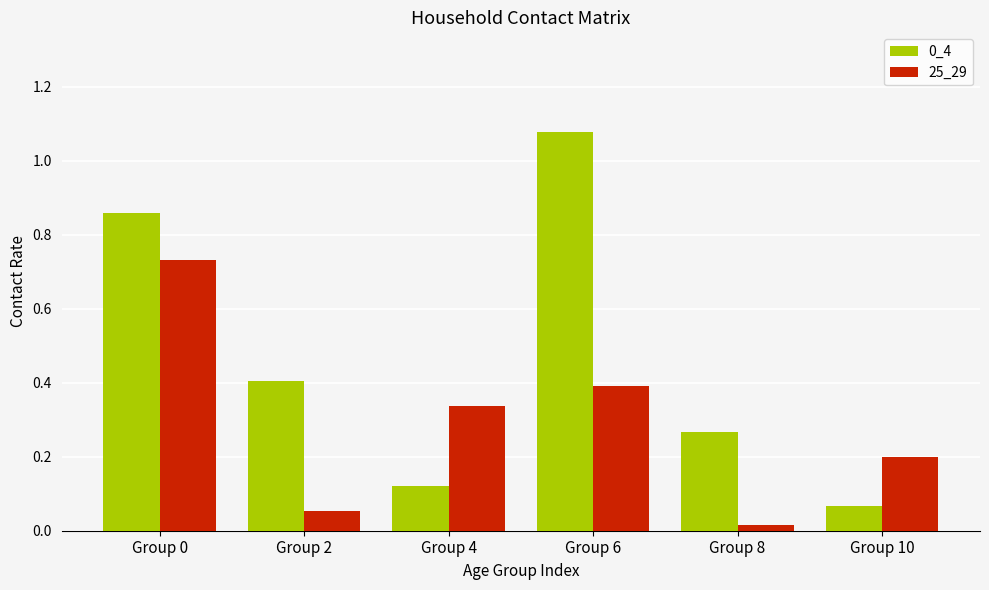

The 25_29 series shows 0.7 at Group 6. True or false?

False